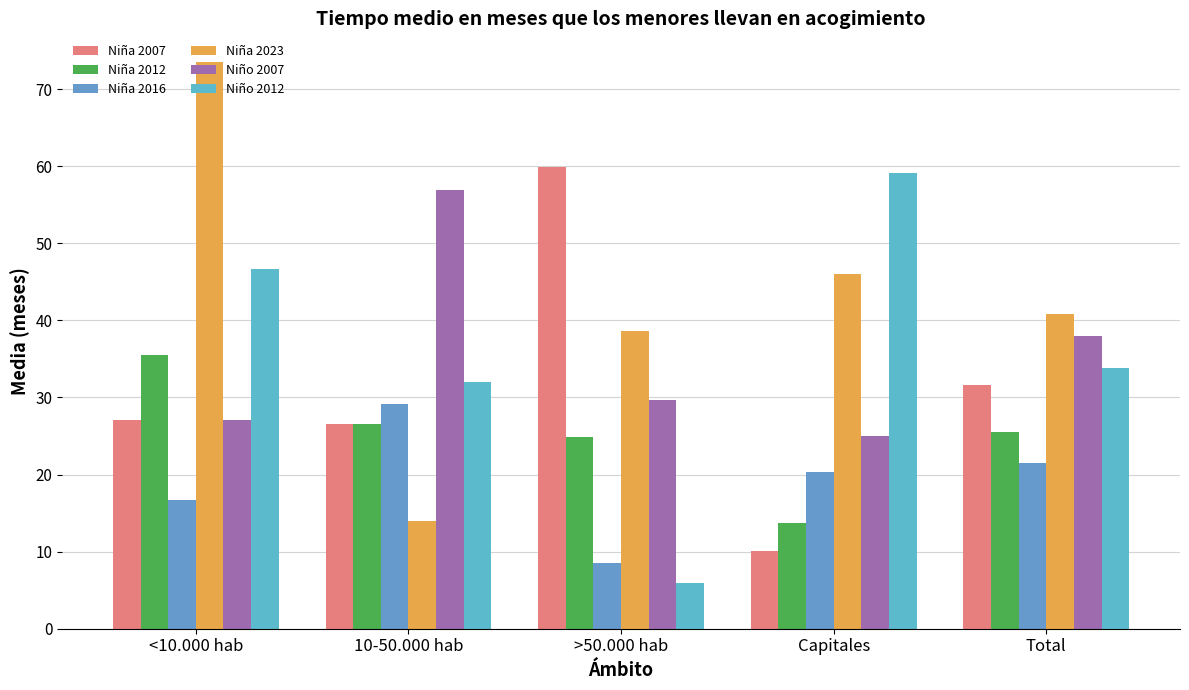

What is the sum of all Niña 2007 values?

155.2